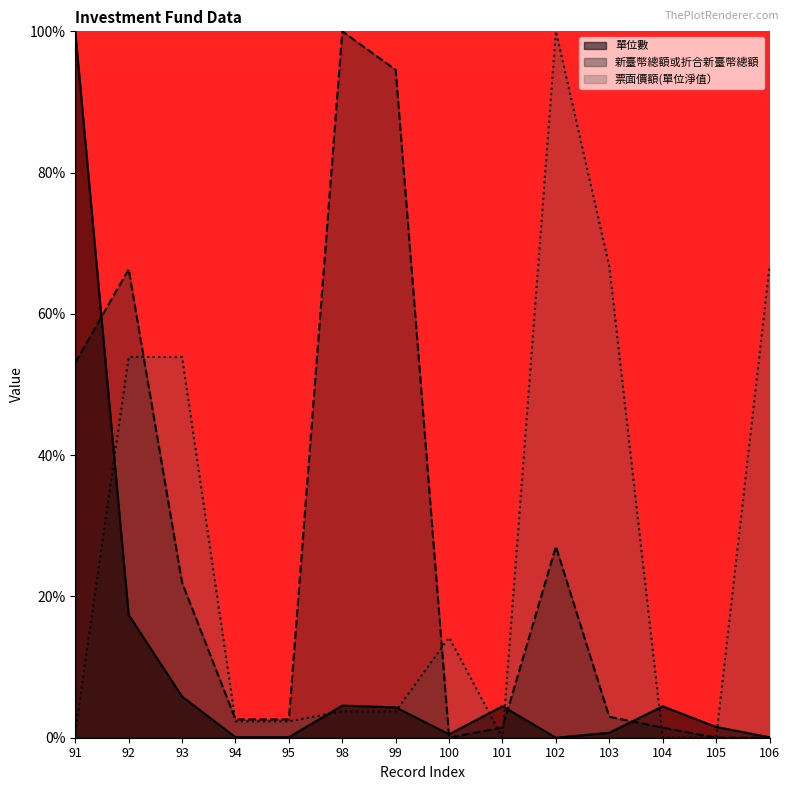

What is the average value of the 票面價額(單位淨值） series?

26.3